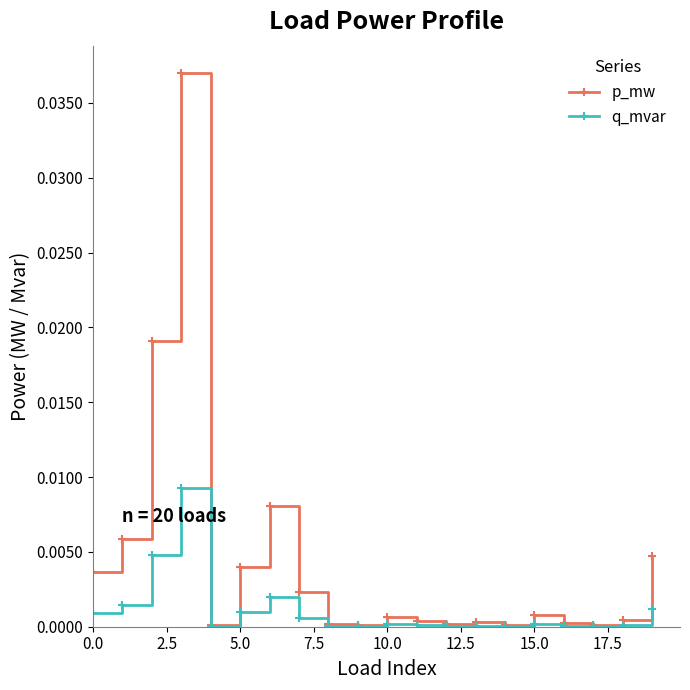

Rank the series by their maximum value, from highest to lowest.

p_mw, q_mvar